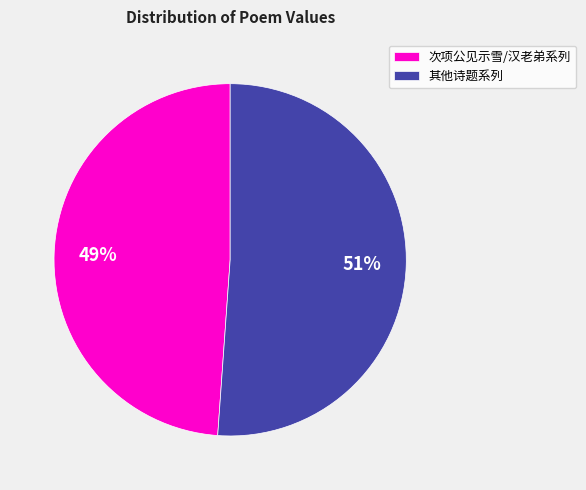

What is the largest slice in the pie chart?

其他诗题系列